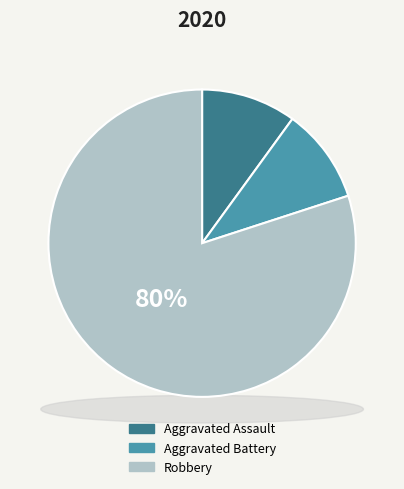

Which slice is the largest?

Robbery